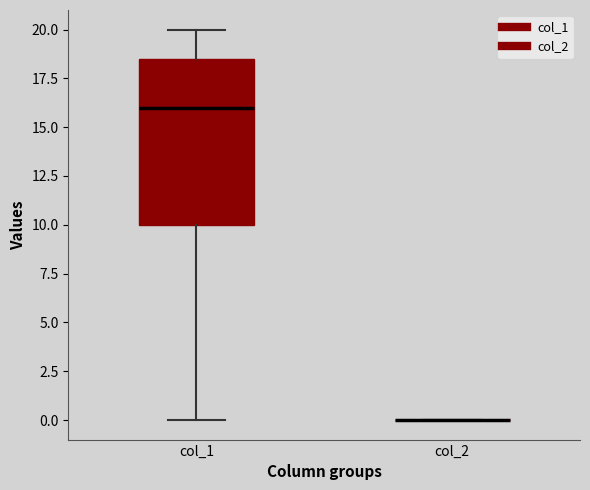

Reading left to right, read every box against the y-axis: the position of its median line, the range the box covers, and the ends of its whiskers. The values are not printed on the chart, so give them approximately, as read against the axis.

col_1: median 16.0, box 10.0 to 18.5, whiskers 0.0 to 20.0
col_2: box collapsed to a line at 0.0, whiskers 0.0 to 0.0